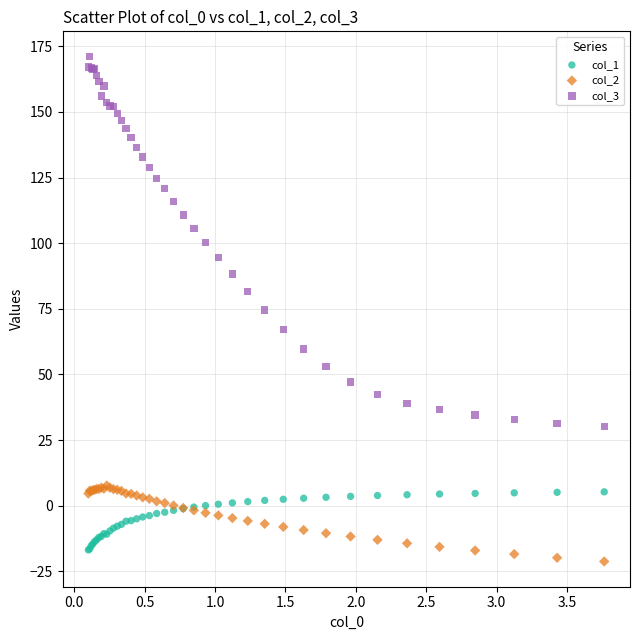

Which series reaches the minimum Y coordinate?

col_2